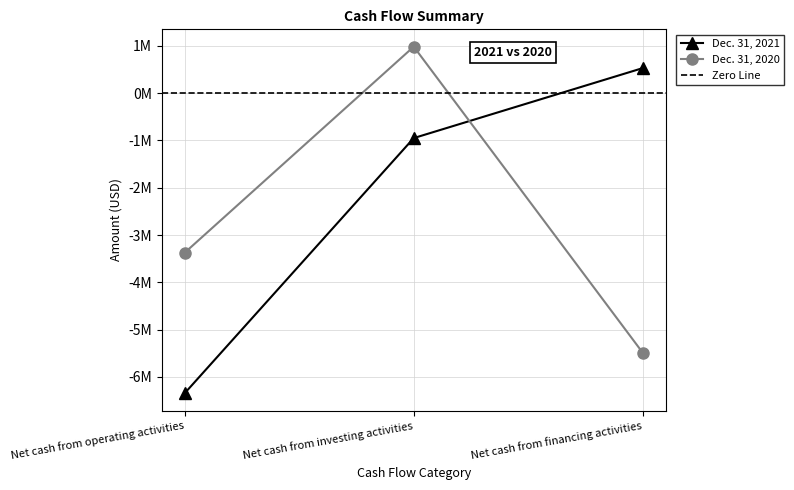

What is the sum of the Dec. 31, 2021 values at Net cash from financing activities and Net cash from operating activities?

-5814000